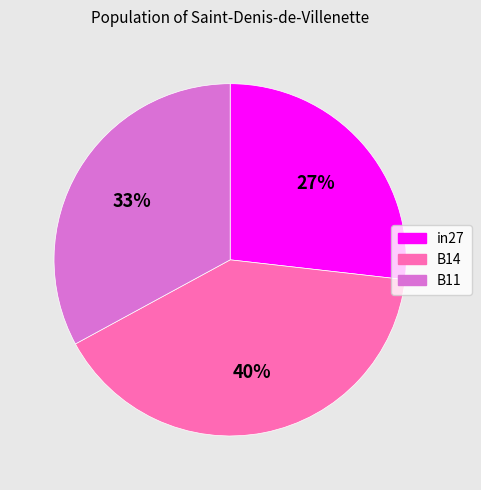

To the nearest percent, what percentage of the pie is B11?

33%